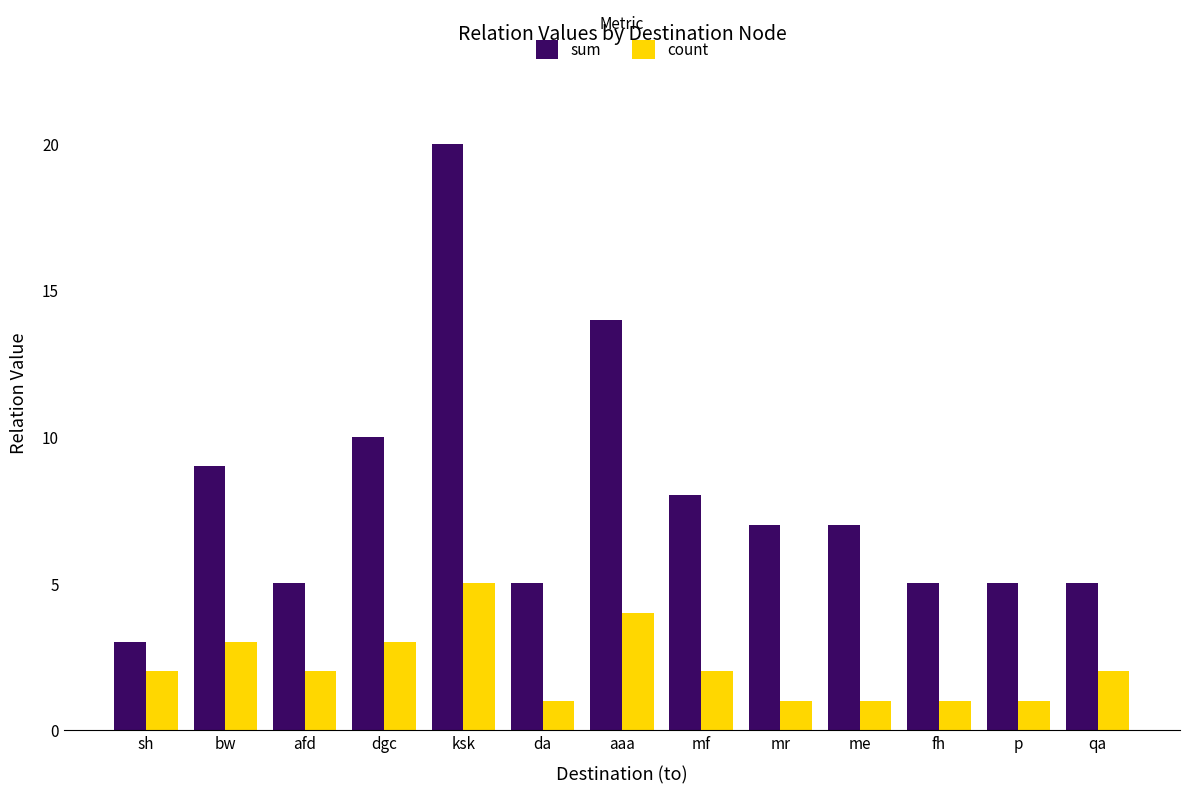

Which series has the widest spread of values?

sum